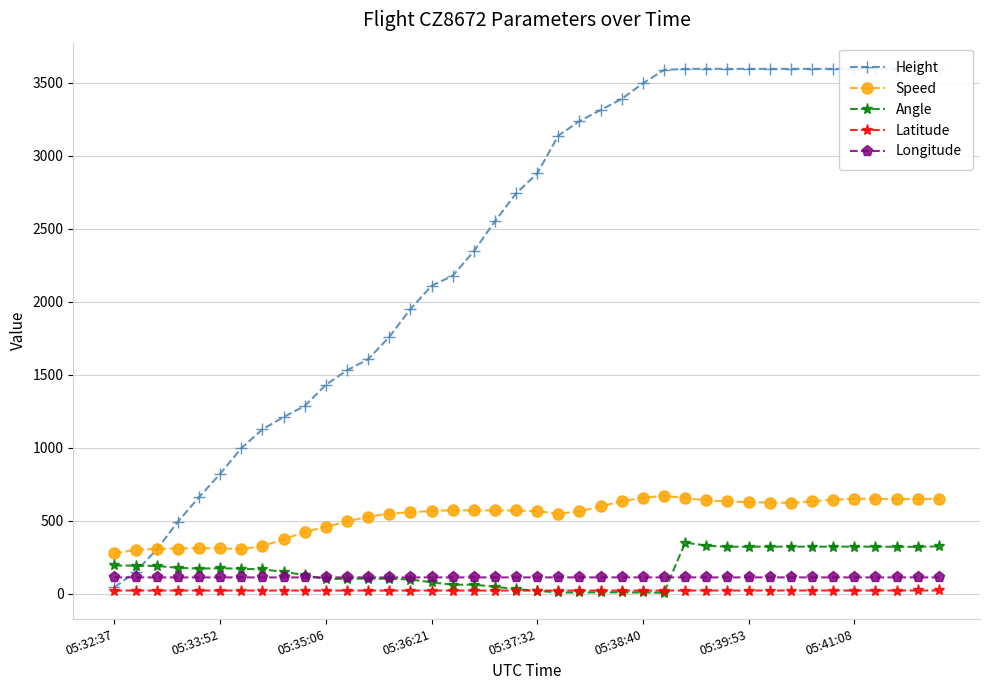

What is the total value across all series at 32?

4681.8